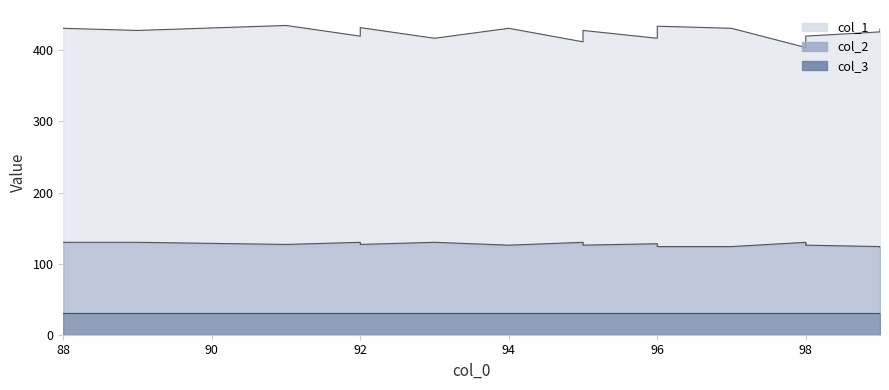

True or false: col_1 has more than 0 interior local peaks.

True